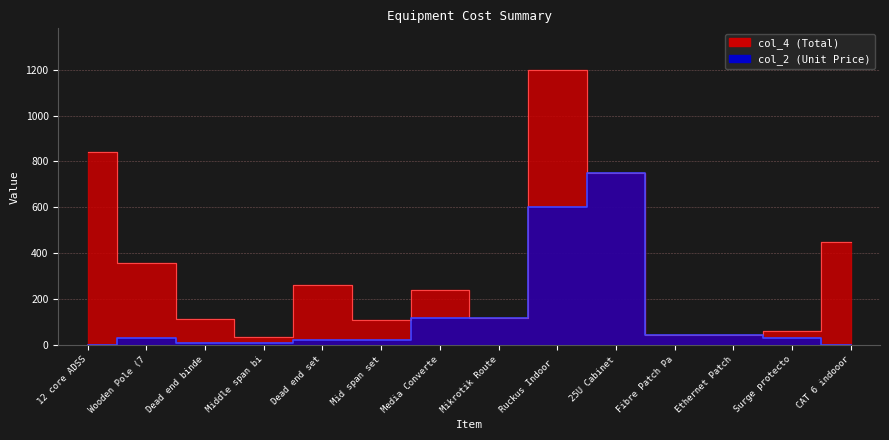

Which series has the largest total across all categories?

col_4 (Total)